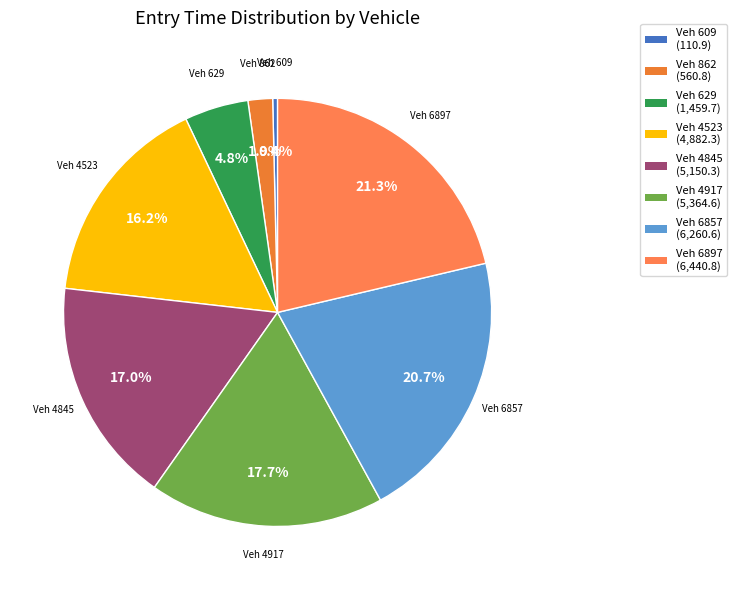

Rank the categories by value from highest to lowest.

6897, 6857, 4917, 4845, 4523, 629, 862, 609